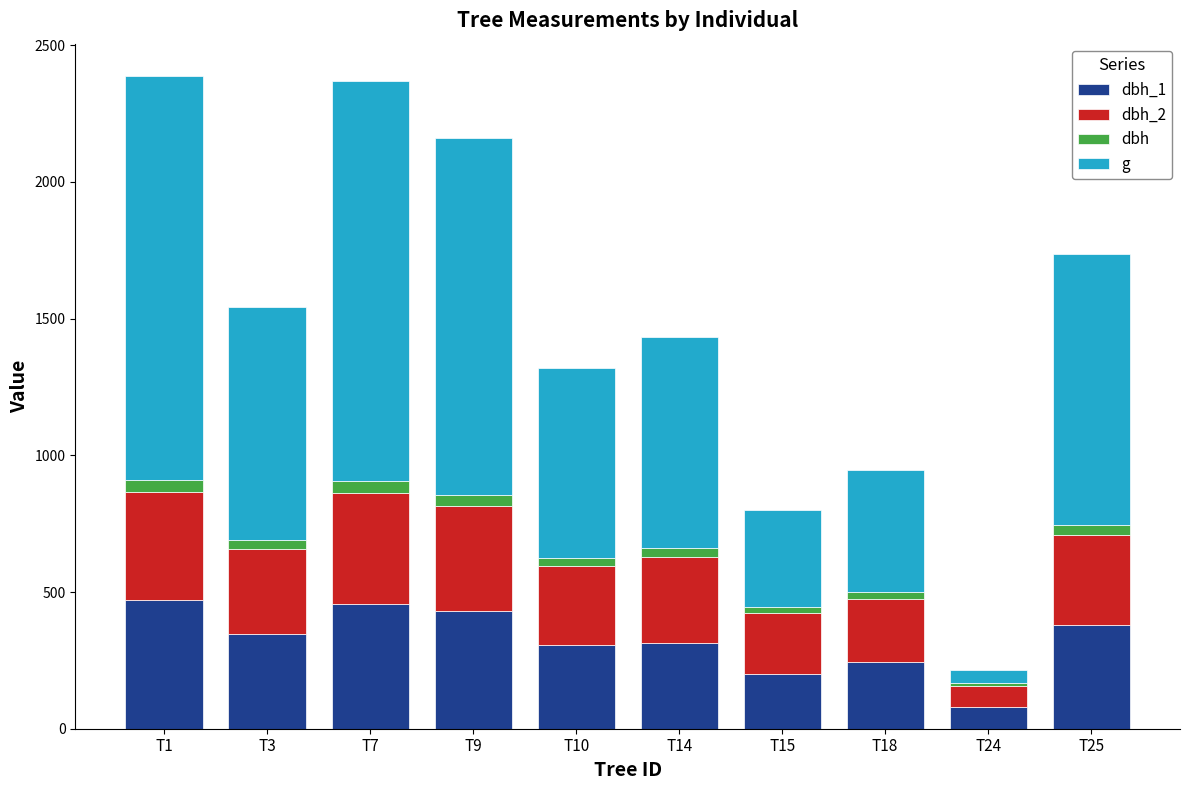

What is the sum of all dbh_2 values?

2972.0